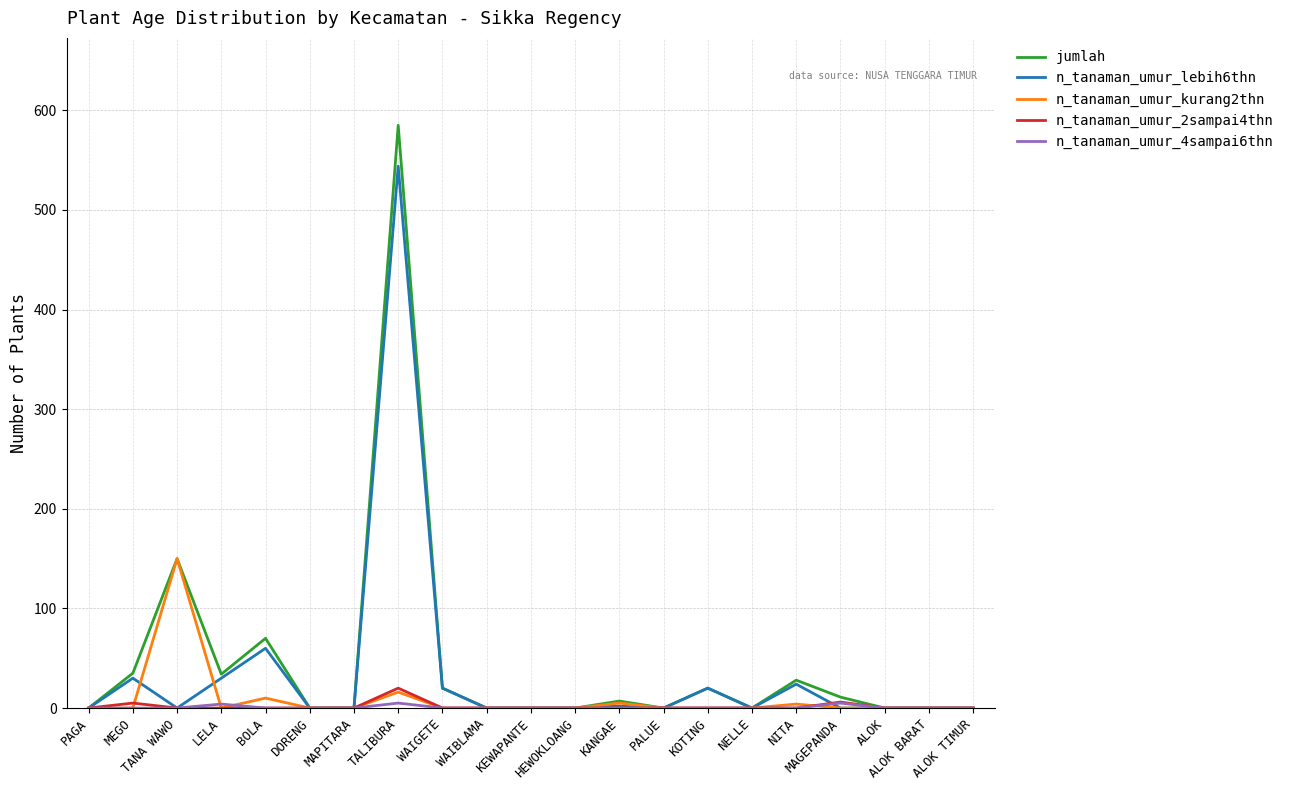

The n_tanaman_umur_lebih6thn series shows 0 at KEWAPANTE. True or false?

True